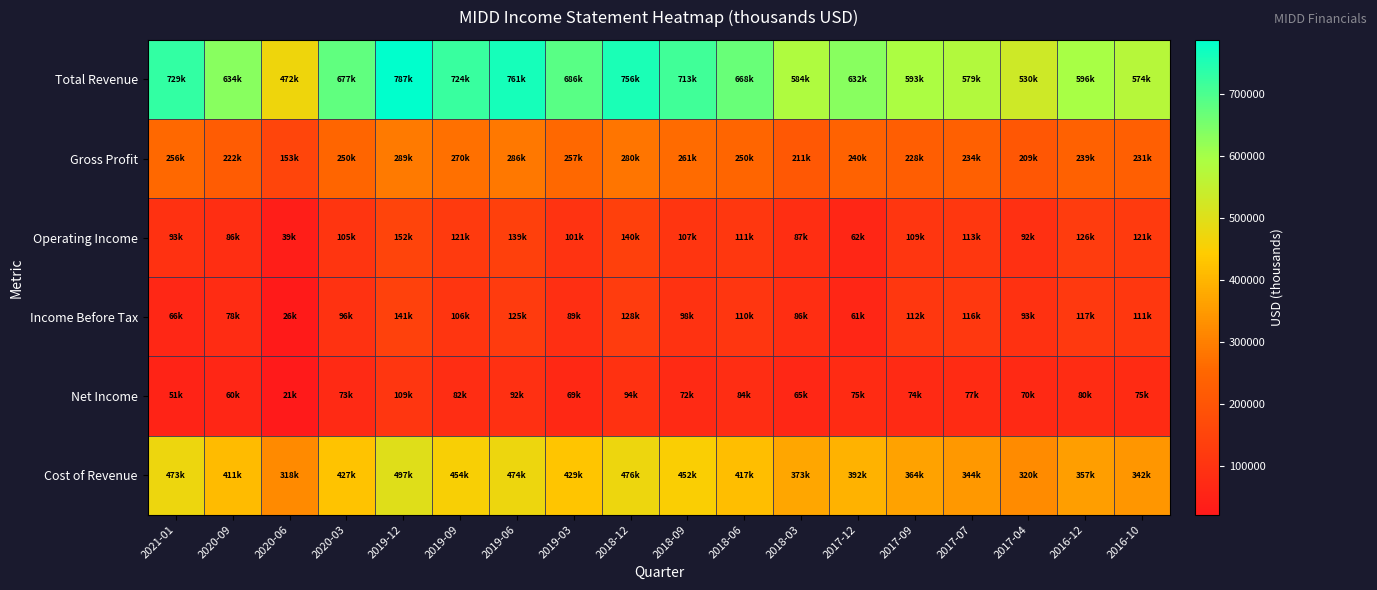

Reading left to right, what are all the values shown in this chart?

Total Revenue: 2021-01=729300	2020-09=634500	2020-06=472000	2020-03=677500	2019-12=787600	2019-09=724000	2019-06=761000	2019-03=686800	2018-12=756700	2018-09=713300	2018-06=668100	2018-03=584800	2017-12=632900	2017-09=593000	2017-07=579300	2017-04=530300	2016-12=596800	2016-10=574200
Gross Profit: 2021-01=256000	2020-09=222700	2020-06=153100	2020-03=250200	2019-12=289700	2019-09=270000	2019-06=286500	2019-03=257300	2018-12=280600	2018-09=261100	2018-06=250700	2018-03=211600	2017-12=240200	2017-09=228500	2017-07=234600	2017-04=209500	2016-12=239200	2016-10=231700
Operating Income: 2021-01=93200	2020-09=86600	2020-06=39100	2020-03=105500	2019-12=152000	2019-09=121300	2019-06=139600	2019-03=101100	2018-12=140000	2018-09=107600	2018-06=111300	2018-03=87000	2017-12=62900	2017-09=109400	2017-07=113500	2017-04=92700	2016-12=126500	2016-10=121400
Income Before Tax: 2021-01=66100	2020-09=78700	2020-06=26800	2020-03=96500	2019-12=141200	2019-09=106200	2019-06=125500	2019-03=89700	2018-12=128200	2018-09=98000	2018-06=110600	2018-03=86700	2017-12=61200	2017-09=112800	2017-07=116100	2017-04=93400	2016-12=117900	2016-10=111800
Net Income: 2021-01=51800	2020-09=60500	2020-06=21200	2020-03=73800	2019-12=109000	2019-09=82000	2019-06=92200	2019-03=69000	2018-12=94800	2018-09=72900	2018-06=84000	2018-03=65400	2017-12=75200	2017-09=74700	2017-07=77600	2017-04=70700	2016-12=80900	2016-10=75900
Cost of Revenue: 2021-01=473300	2020-09=411800	2020-06=318900	2020-03=427300	2019-12=497900	2019-09=454000	2019-06=474500	2019-03=429500	2018-12=476100	2018-09=452200	2018-06=417400	2018-03=373200	2017-12=392700	2017-09=364500	2017-07=344700	2017-04=320800	2016-12=357600	2016-10=342500